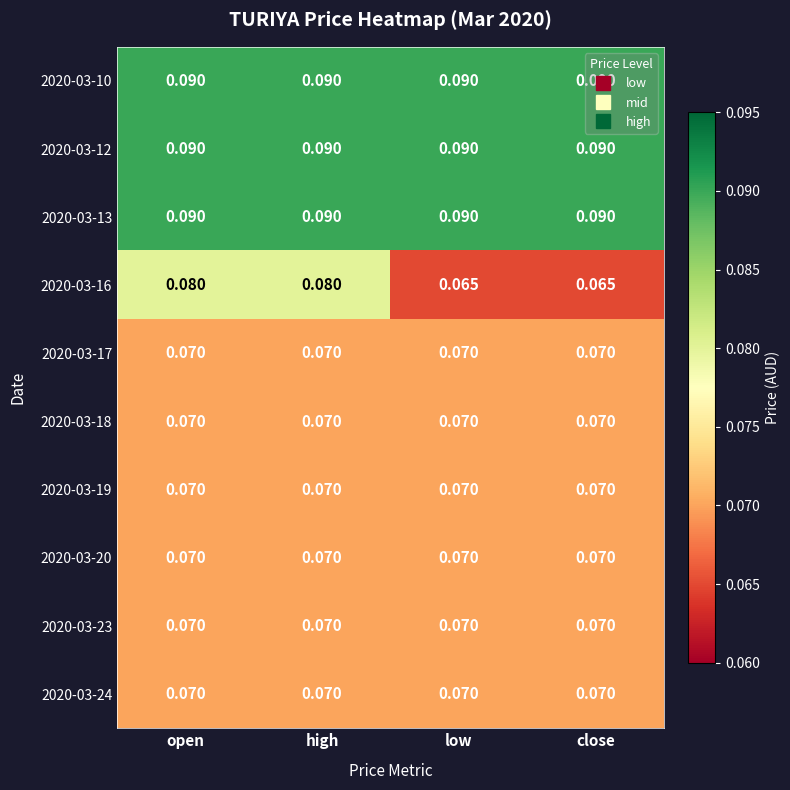

Is the value of 2020-03-16 at close greater than the value of 2020-03-24 at open?

No